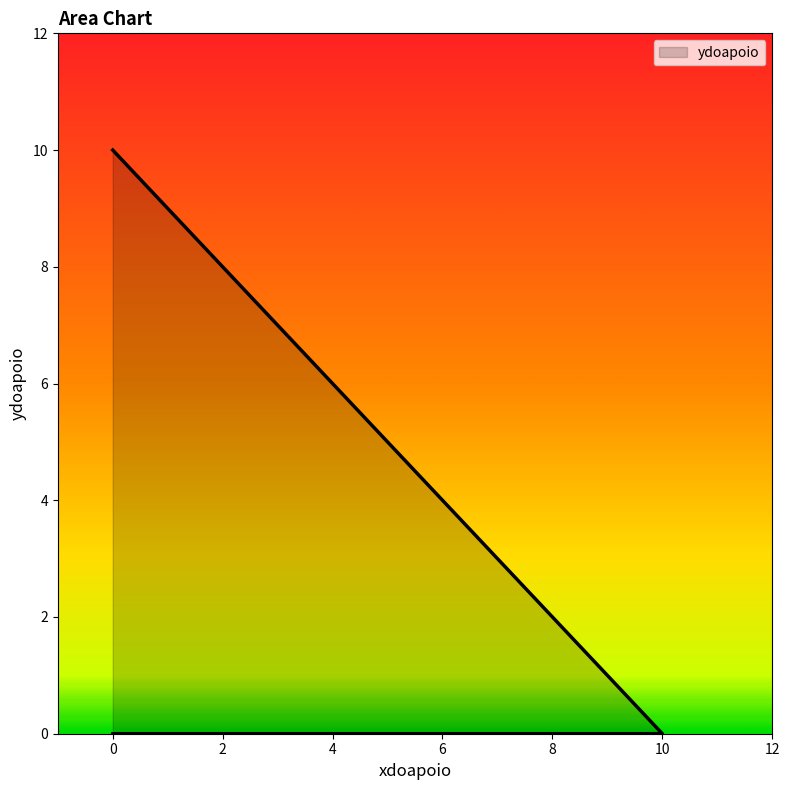

List the labels in order of value, largest first.

0, 10, 0